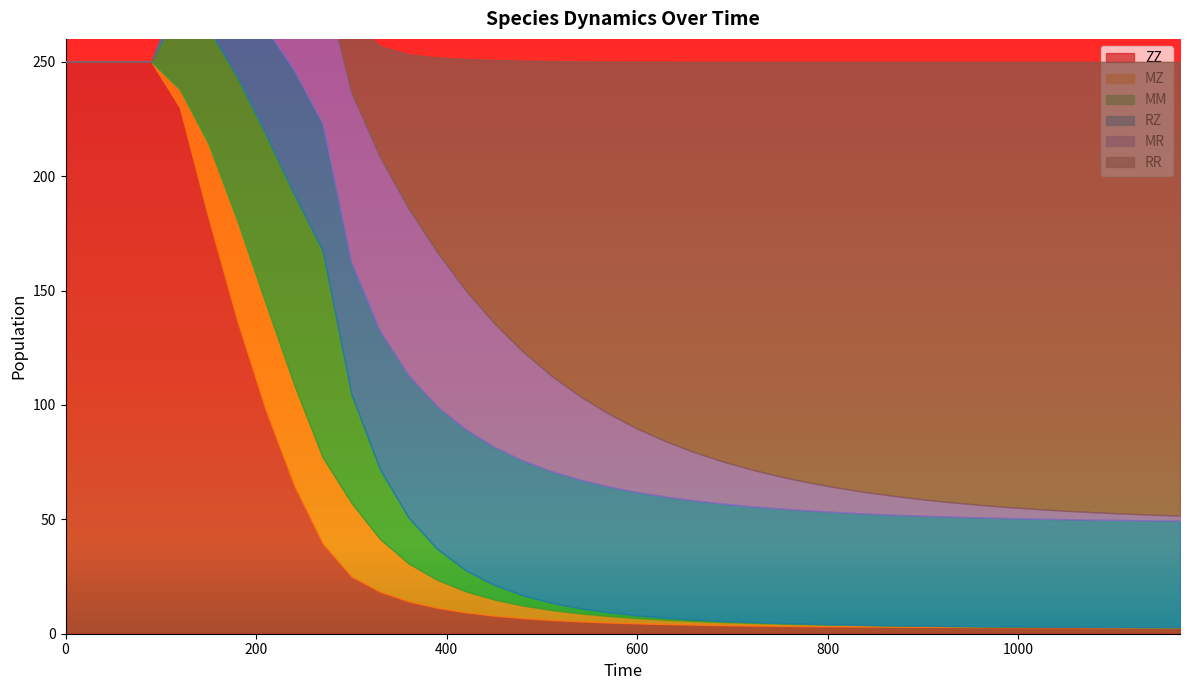

The value of MR at 630 is 10.8. True or false?

False